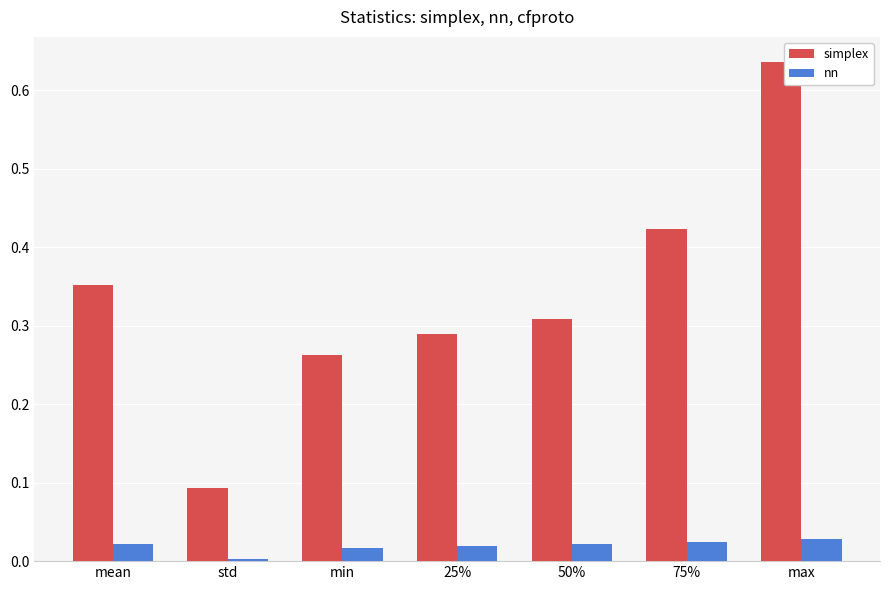

Which label corresponds to the largest value in the chart?

max